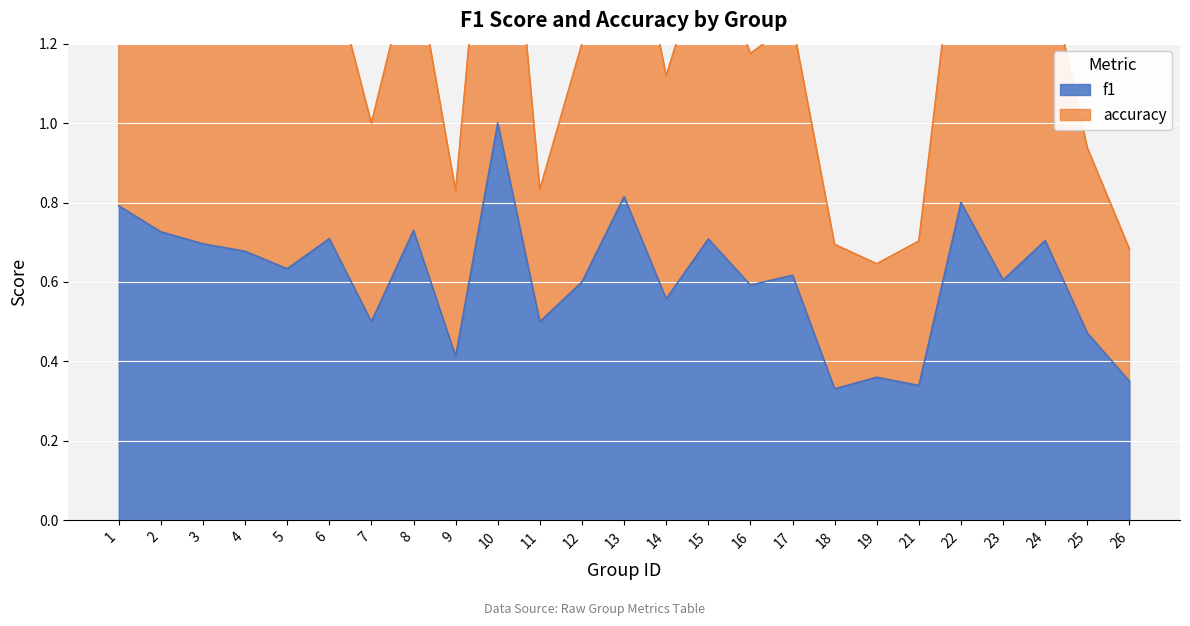

Reading right to left, list all the values displayed in this chart.

f1: 0.3	0.5	0.7	0.6	0.8	0.3	0.4	0.3	0.6	0.6	0.7	0.6	0.8	0.6	0.5	1.0	0.4	0.7	0.5	0.7	0.6	0.7	0.7	0.7	0.8
accuracy: 0.7	0.9	1.4	1.2	1.6	0.7	0.6	0.7	1.3	1.2	1.5	1.1	1.6	1.2	0.8	2.0	0.8	1.4	1.0	1.4	1.2	1.3	1.4	1.4	1.6